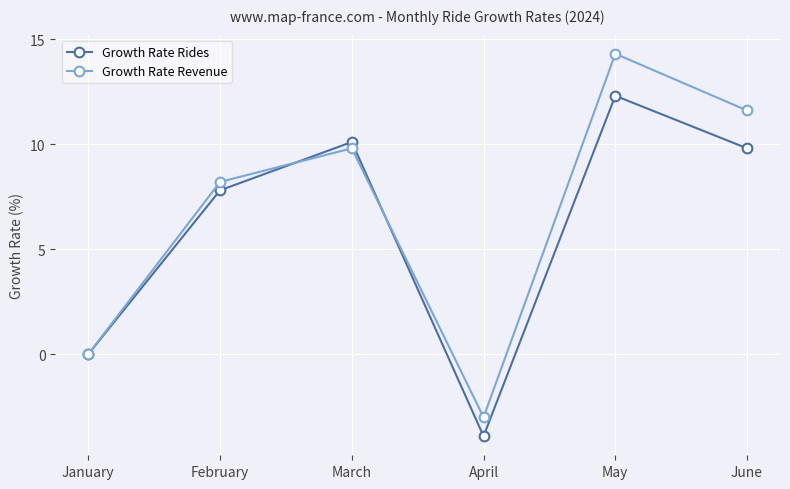

Which series ends up on top after the final intersection of Growth Rate Revenue and Growth Rate Rides?

Growth Rate Revenue